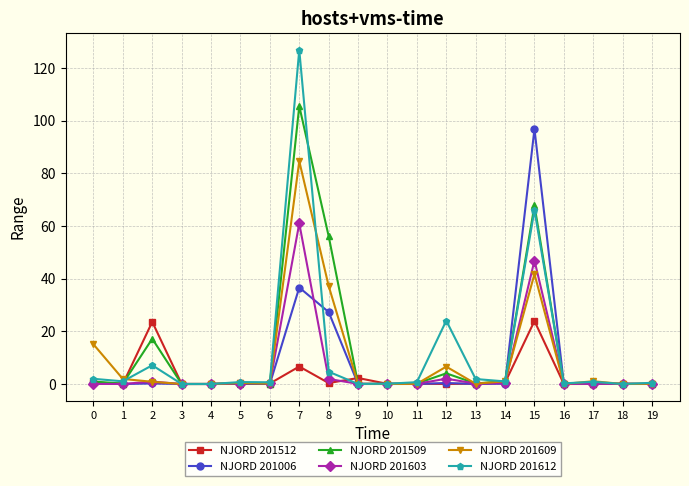

How many data points does each series have?

20